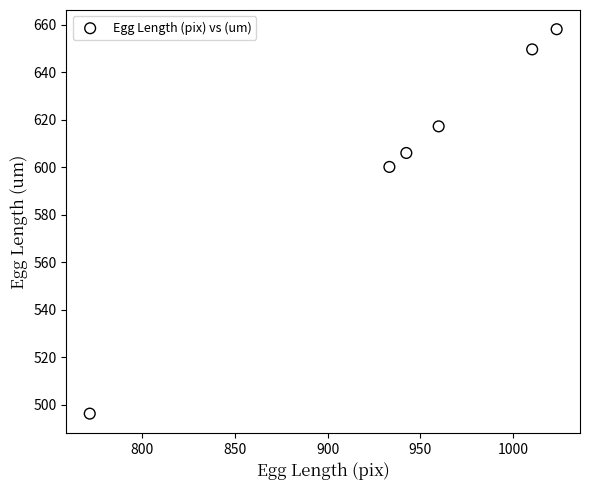

What Y value in the scatter plot is closest to 577?

600.2